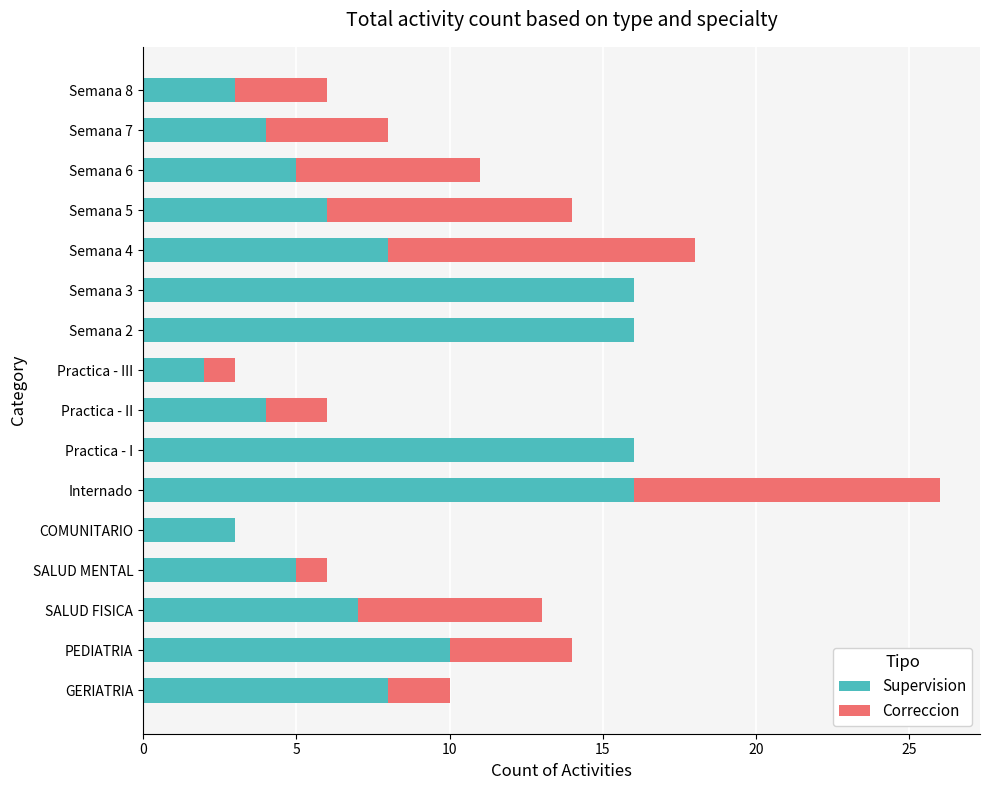

What is the sum of all Supervision values?

129